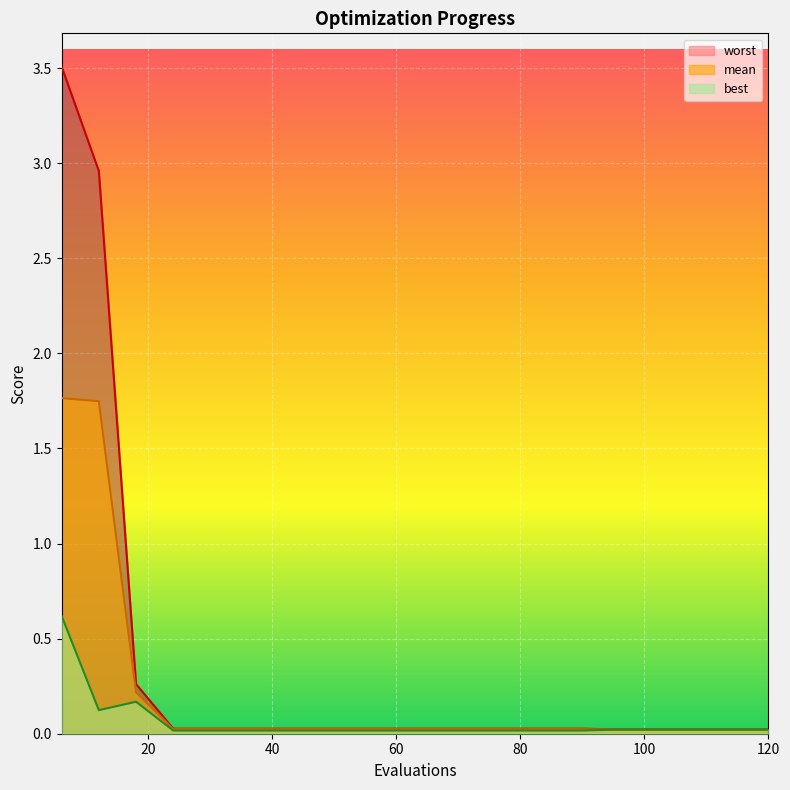

True or false: mean and best intersect in this chart.

False